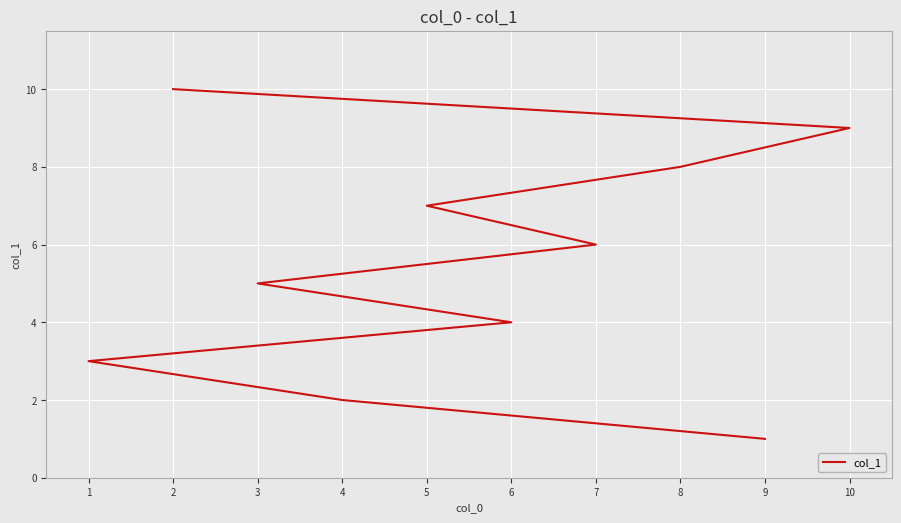

True or false: there are more than 2 points higher than both neighbors.

False